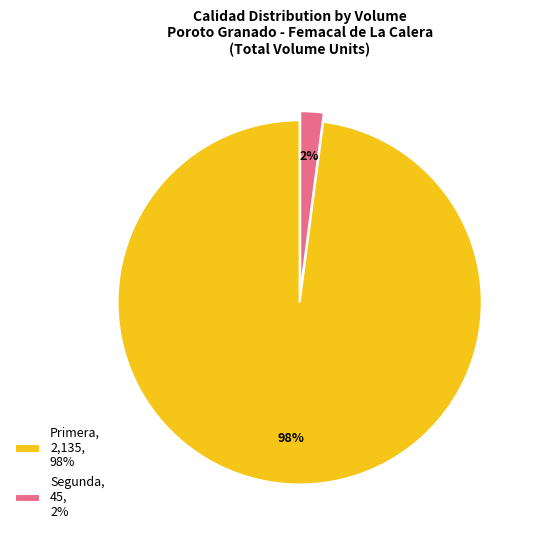

What percentage is the Segunda, 45, 2% slice, to the nearest percent?

2%